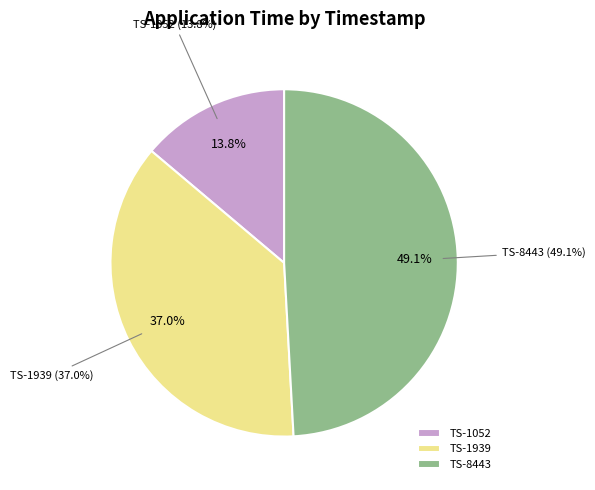

To the nearest percent, what is the difference between the largest and smallest slice percentages?

35%